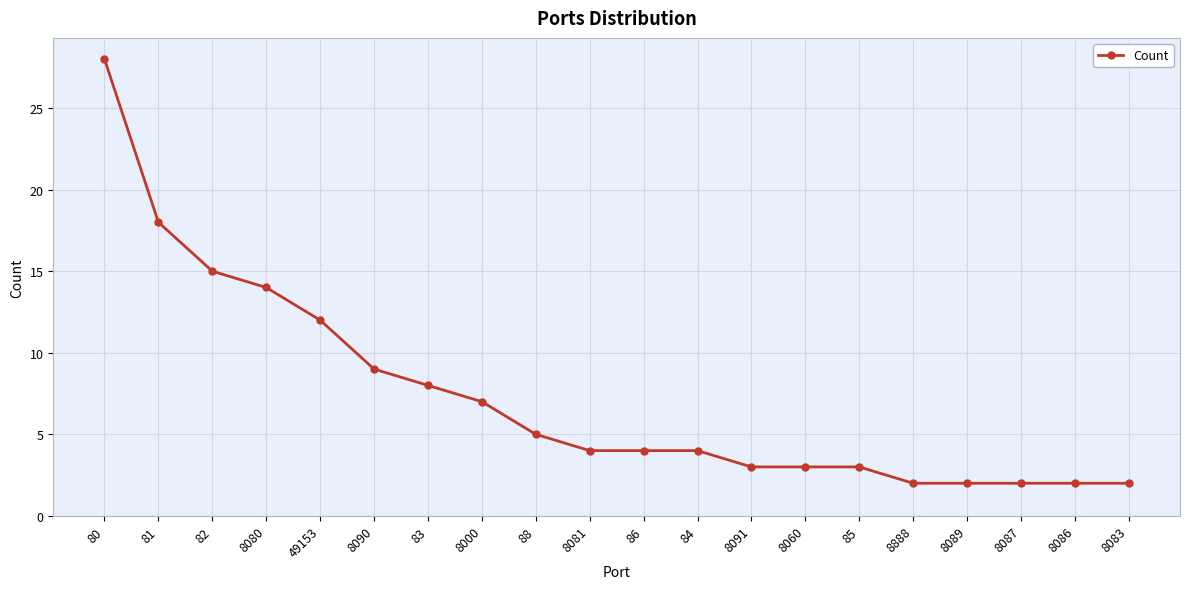

Count the number of categories in the chart.

20